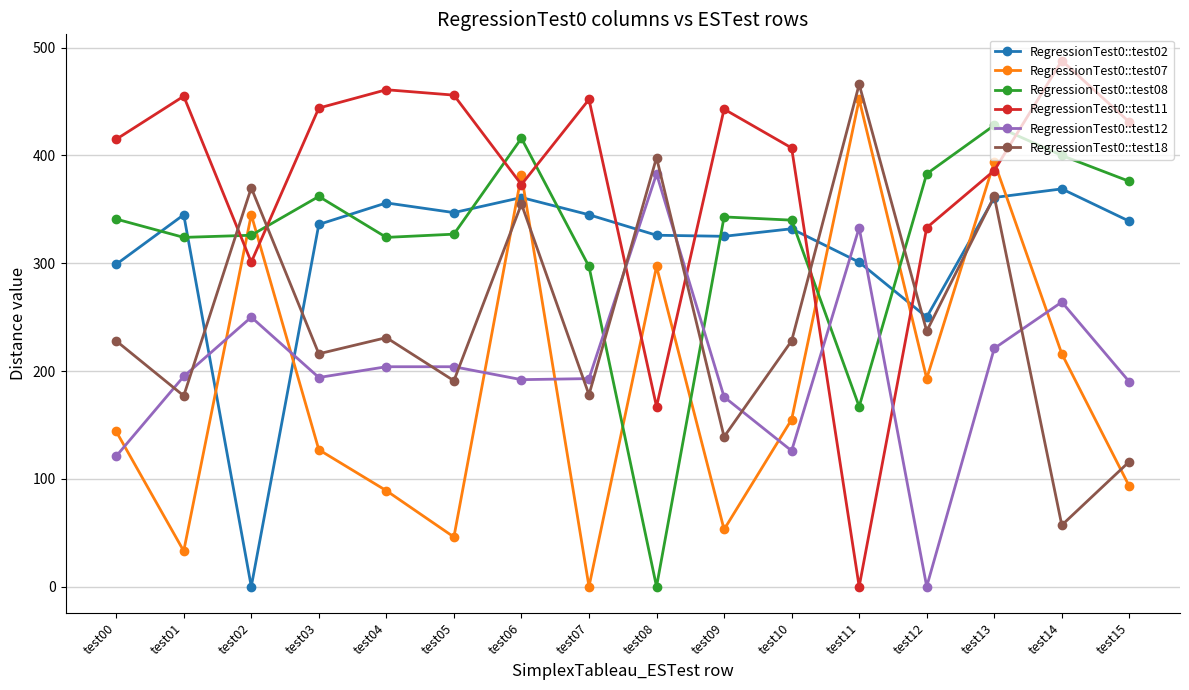

Between test12 and test14, which series saw the biggest shift?

RegressionTest0::test12